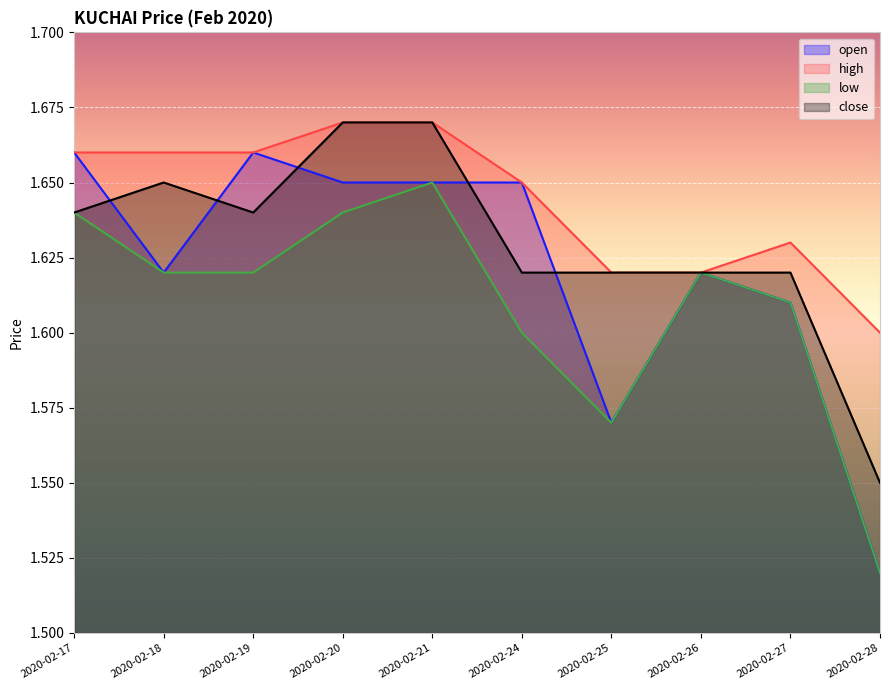

Reading left to right, extract all data points from this chart.

open: 1.7	1.6	1.7	1.6	1.6	1.6	1.6	1.6	1.6	1.5
high: 1.7	1.7	1.7	1.7	1.7	1.6	1.6	1.6	1.6	1.6
low: 1.6	1.6	1.6	1.6	1.6	1.6	1.6	1.6	1.6	1.5
close: 1.6	1.6	1.6	1.7	1.7	1.6	1.6	1.6	1.6	1.6